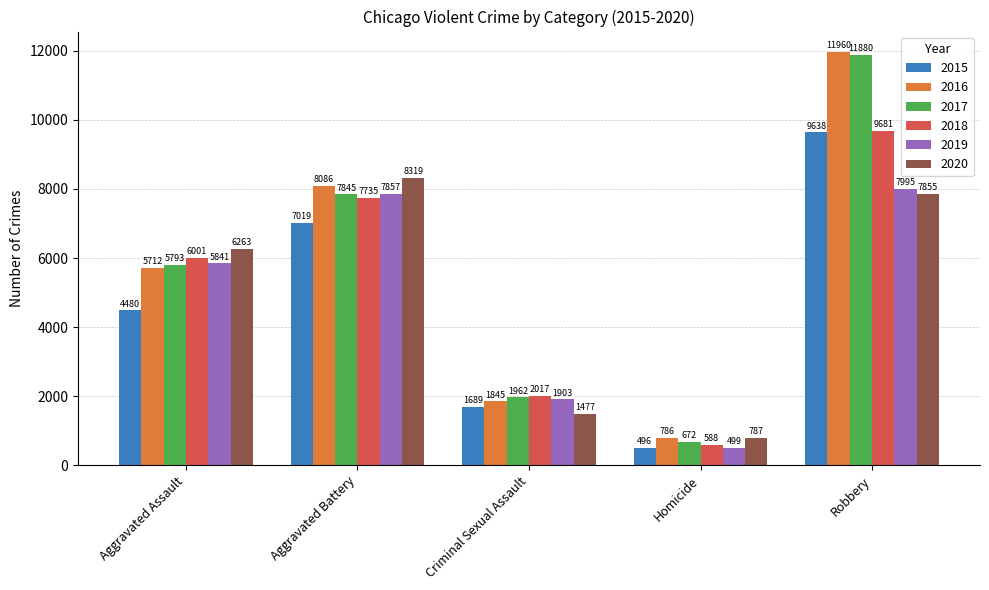

Is it true that 2019 equals 8755 at Aggravated Assault?

False